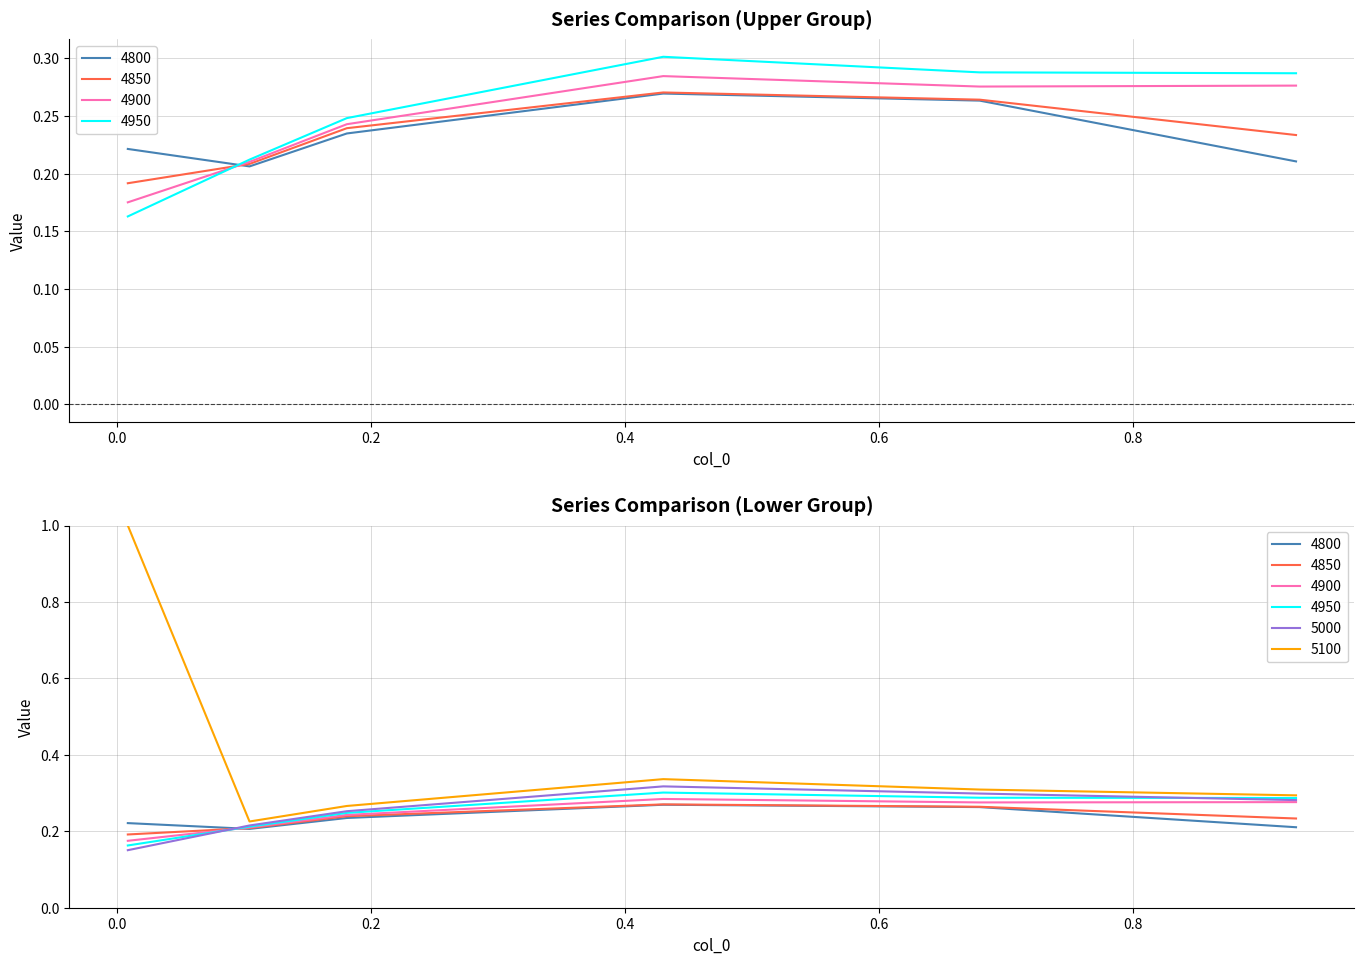

Reading right to left, what are all the values shown in this chart?

4800: 0.2	0.3	0.3	0.2	0.2	0.2
4850: 0.2	0.3	0.3	0.2	0.2	0.2
4900: 0.3	0.3	0.3	0.2	0.2	0.2
4950: 0.3	0.3	0.3	0.2	0.2	0.2
5000: 0.3	0.3	0.3	0.3	0.2	0.2
5100: 0.3	0.3	0.3	0.3	0.2	1.0